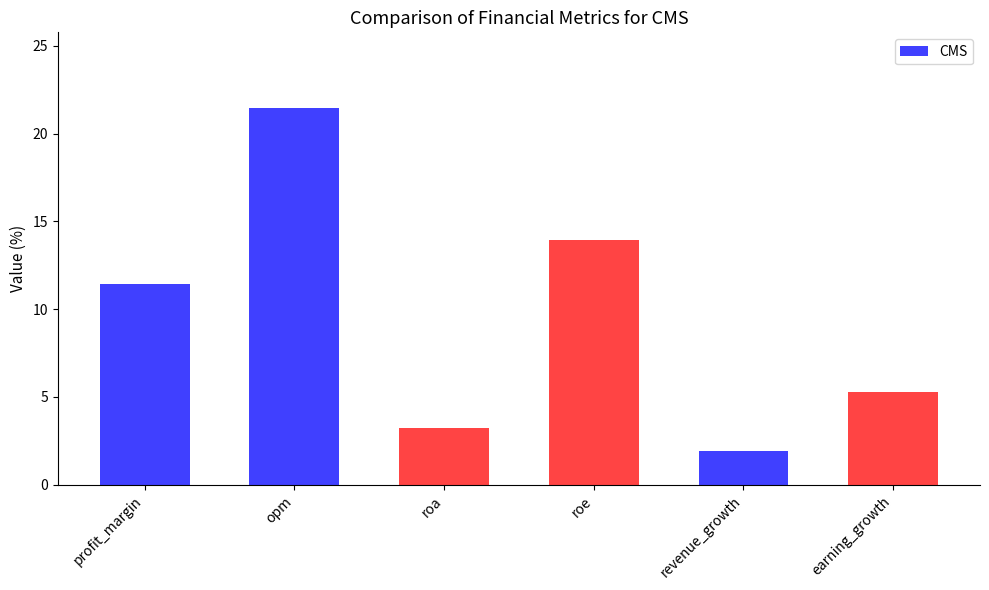

Count the number of categories in the chart.

6